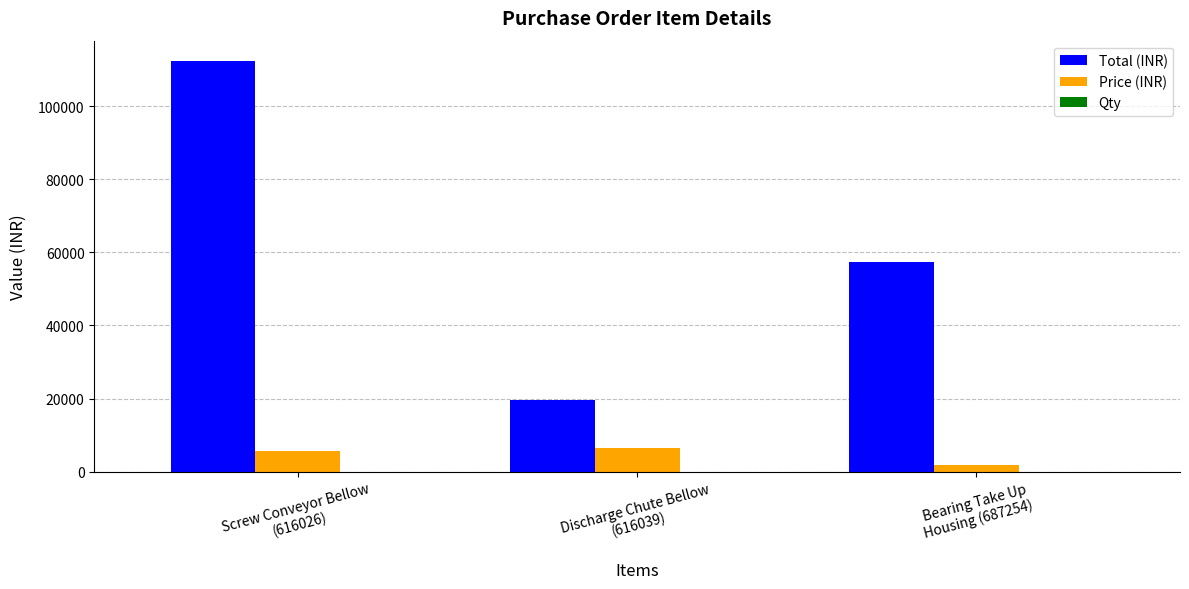

What is the greatest value displayed?

112280